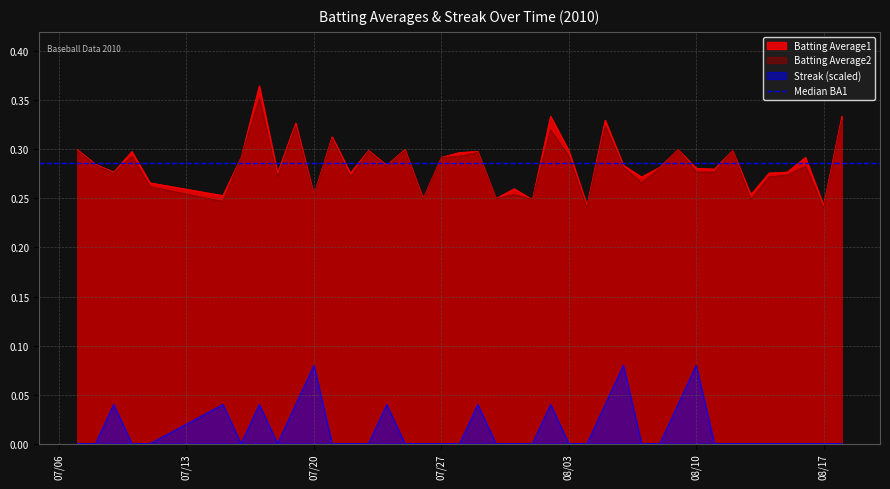

At which category does the chart reach its minimum across all series?

2010-07-07